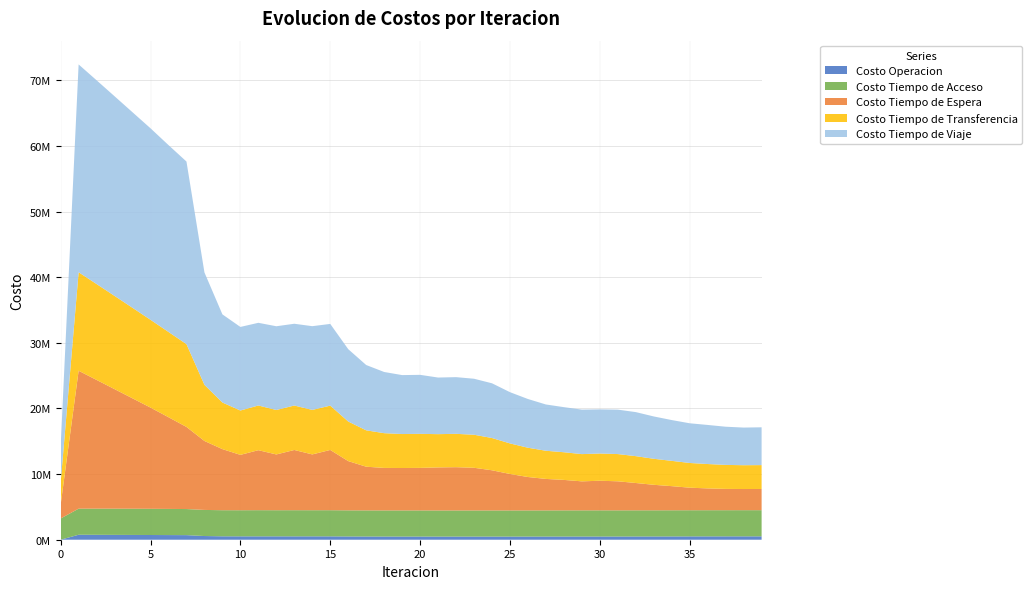

Reading left to right, what are all the values shown in this chart?

Costo Operacion: 0=0.0	1=757296.9	2=747560.3	3=737813.6	4=728132.4	5=718588.5	6=708424.1	7=698547.1	8=563235.2	9=519675.6	10=513991.2	11=513186.4	12=514472.1	13=511065.6	14=514474.6	15=510870.3	16=497139.8	17=489668.3	18=484458.3	19=481730.8	20=481961.9	21=477979.3	22=478219.2	23=478088.5	24=478522.8	25=478648.3	26=480861.7	27=482468.0	28=485209.8	29=488084.2	30=487788.7	31=488130.6	32=491935.6	33=495683.3	34=500018.6	35=506103.0	36=509163.7	37=511852.5	38=512993.6	39=512996.9
Costo Tiempo de Acceso: 0=3235416.8	1=3974057.3	2=3985002.2	3=3991437.6	4=3993649.4	5=3991757.4	6=3985743.5	7=3975505.9	8=3976057.9	9=3976775.7	10=3979247.5	11=3988172.8	12=3980575.8	13=3986442.2	14=3980665.3	15=3986299.3	16=3978727.2	17=3979251.9	18=3979854.1	19=3981186.9	20=3981836.9	21=3980237.2	22=3981108.8	23=3981869.9	24=3981865.2	25=3981970.0	26=3982984.5	27=3983678.9	28=3987068.3	29=3987335.1	30=3989648.4	31=3987724.7	32=3986971.4	33=3985807.1	34=3986306.8	35=3986568.9	36=3986285.4	37=3986916.7	38=3987774.8	39=3988046.6
Costo Tiempo de Espera: 0=2101258.1	1=21012581.5	2=19611121.0	3=18213520.2	4=16817875.3	5=15422805.7	6=13971280.2	7=12511278.0	8=10506290.8	9=9307321.9	10=8436532.1	11=9140286.6	12=8498278.0	13=9175615.8	14=8503375.0	15=9179700.3	16=7503191.8	17=6655727.3	18=6475233.0	19=6463767.2	20=6481042.4	21=6558633.9	22=6592583.2	23=6499967.1	24=6120265.3	25=5557034.7	26=5089372.4	27=4797024.2	28=4641007.1	29=4417919.2	30=4509262.1	31=4424462.5	32=4162304.9	33=3885796.3	34=3675920.1	35=3436476.5	36=3323112.6	37=3244674.9	38=3224979.3	39=3230080.5
Costo Tiempo de Transferencia: 0=3391263.7	1=15006653.7	2=14611065.1	3=14203602.7	4=13790106.3	5=13374833.5	6=12989004.5	7=12614904.1	8=8553659.2	9=7099948.6	10=6755025.8	11=6809884.9	12=6772338.7	13=6773517.2	14=6779923.2	15=6754054.3	16=6030088.7	17=5542519.4	18=5293284.2	19=5175716.6	20=5184713.0	21=5067928.4	22=5080621.4	23=5034567.5	24=4915802.4	25=4654873.6	26=4460683.3	27=4291332.6	28=4214193.3	29=4151230.9	30=4146188.0	31=4150052.6	32=4092215.3	33=3963595.1	34=3853228.8	35=3763470.5	36=3713475.6	37=3656255.2	38=3626626.3	39=3637222.8
Costo Tiempo de Viaje: 0=5472289.6	1=31663921.9	2=31043382.6	3=30417798.2	4=29793353.0	5=29174607.4	6=28470886.9	7=27819489.6	8=17126059.5	9=13430038.3	10=12735530.8	11=12597155.7	12=12758492.6	13=12457984.2	14=12757133.2	15=12448510.8	16=11024820.7	17=9950513.4	18=9322573.4	19=8979866.6	20=8990999.7	21=8624615.7	22=8636714.1	23=8532514.9	24=8336535.1	25=7807370.5	26=7423829.0	27=7050309.8	28=6871419.8	29=6777544.6	30=6727341.1	31=6767807.9	32=6710561.4	33=6450984.0	34=6215760.1	35=6048136.2	36=5954176.8	37=5818167.8	38=5734054.1	39=5760732.6